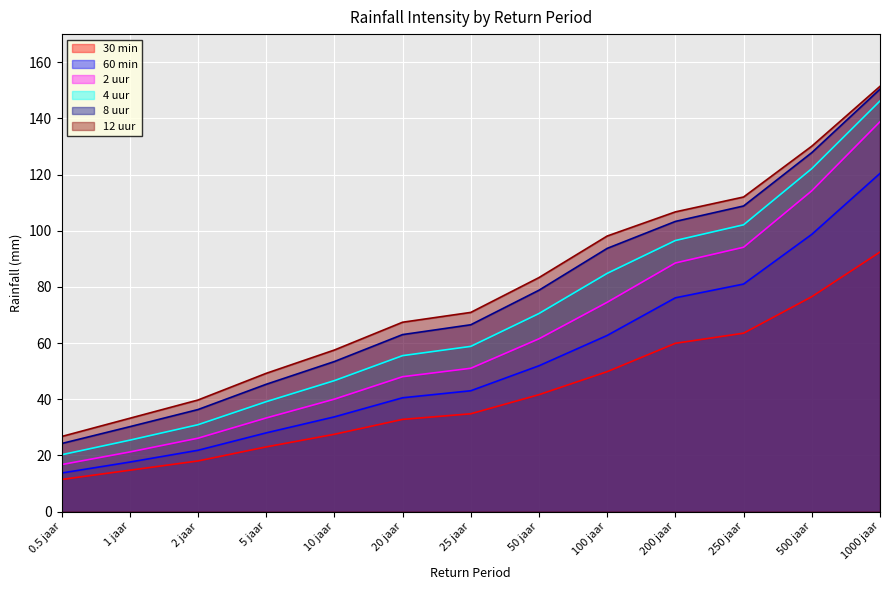

How many lines are shown in the chart?

6